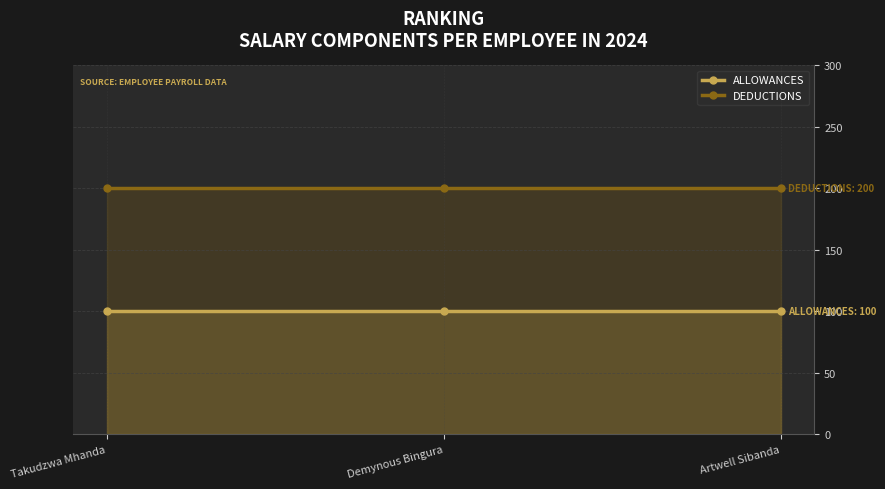

What is the greatest value displayed?

200